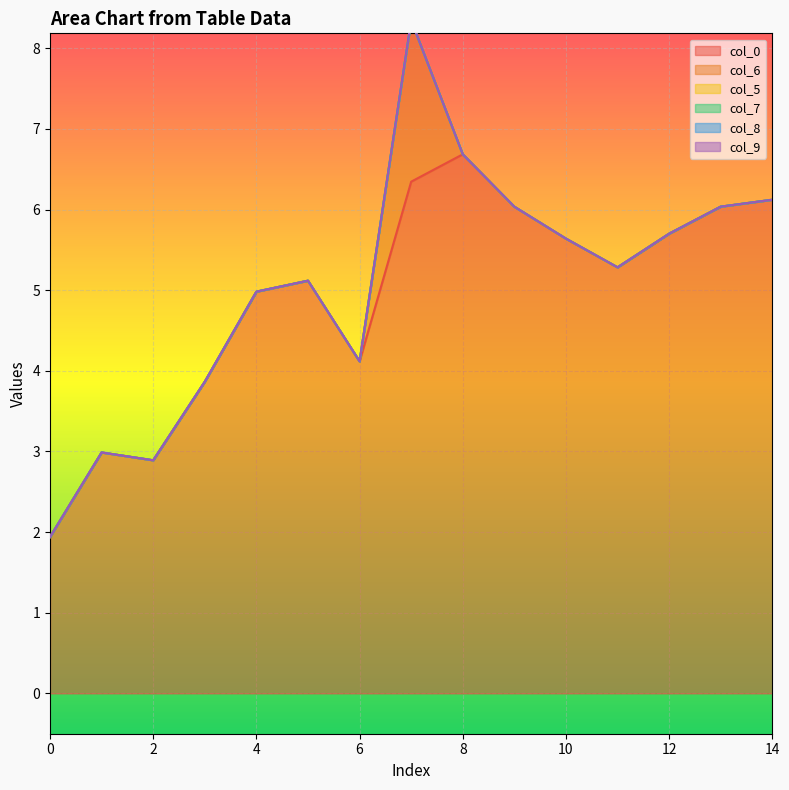

List the series in order of their peak value, highest first.

col_0, col_6, col_5, col_7, col_8, col_9